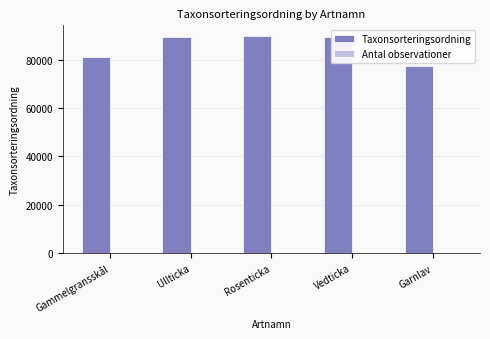

Which series has the largest total across all categories?

Taxonsorteringsordning